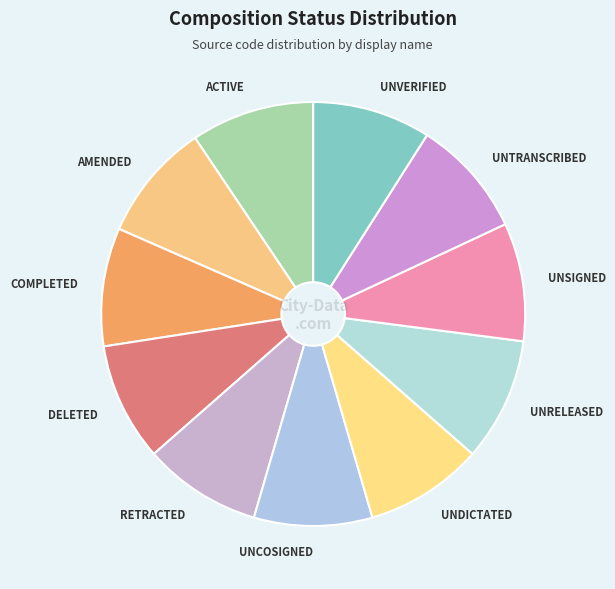

Does UNVERIFIED account for over 50% of the chart?

No